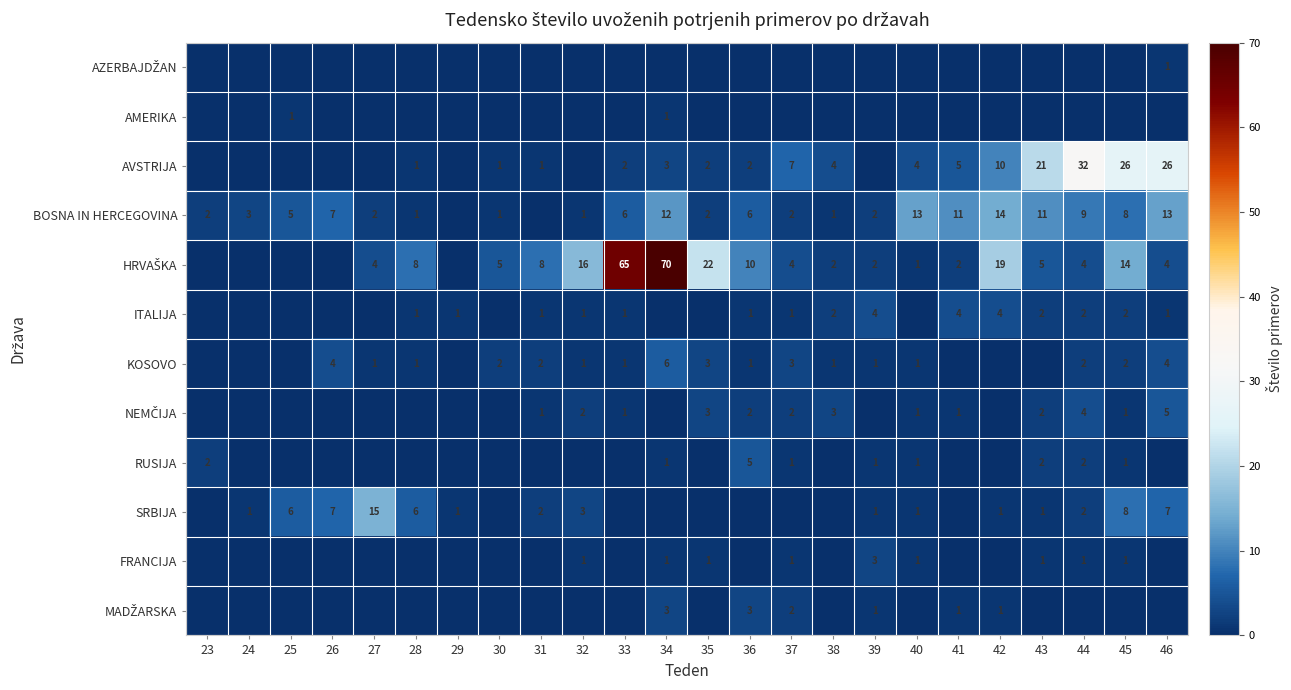

The value of ITALIJA at 38 is 1. True or false?

False